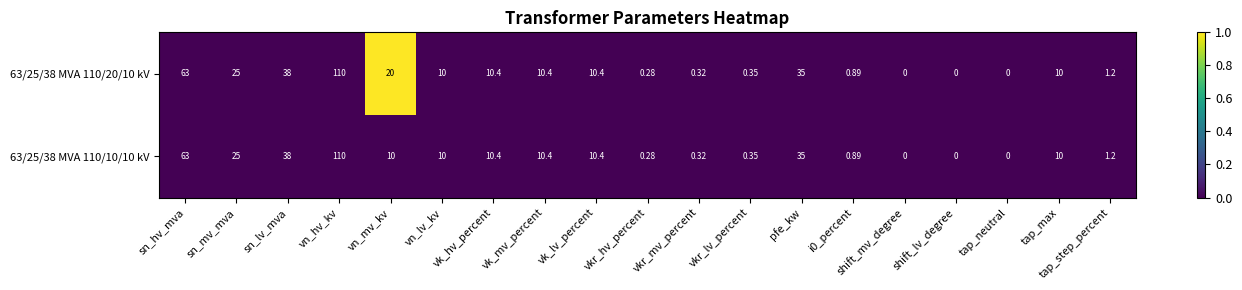

Is the value of 63/25/38 MVA 110/20/10 kV at shift_mv_degree greater than the value of 63/25/38 MVA 110/10/10 kV at vn_hv_kv?

No